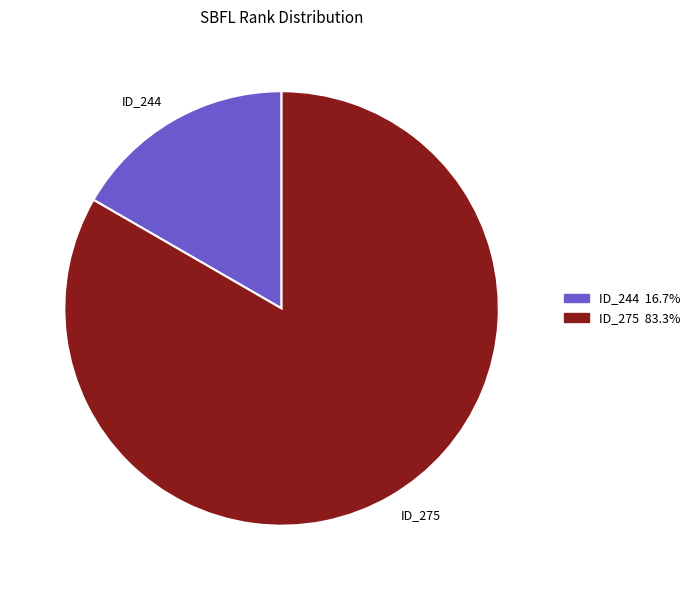

Between ID_244 and ID_275, which is larger?

ID_275